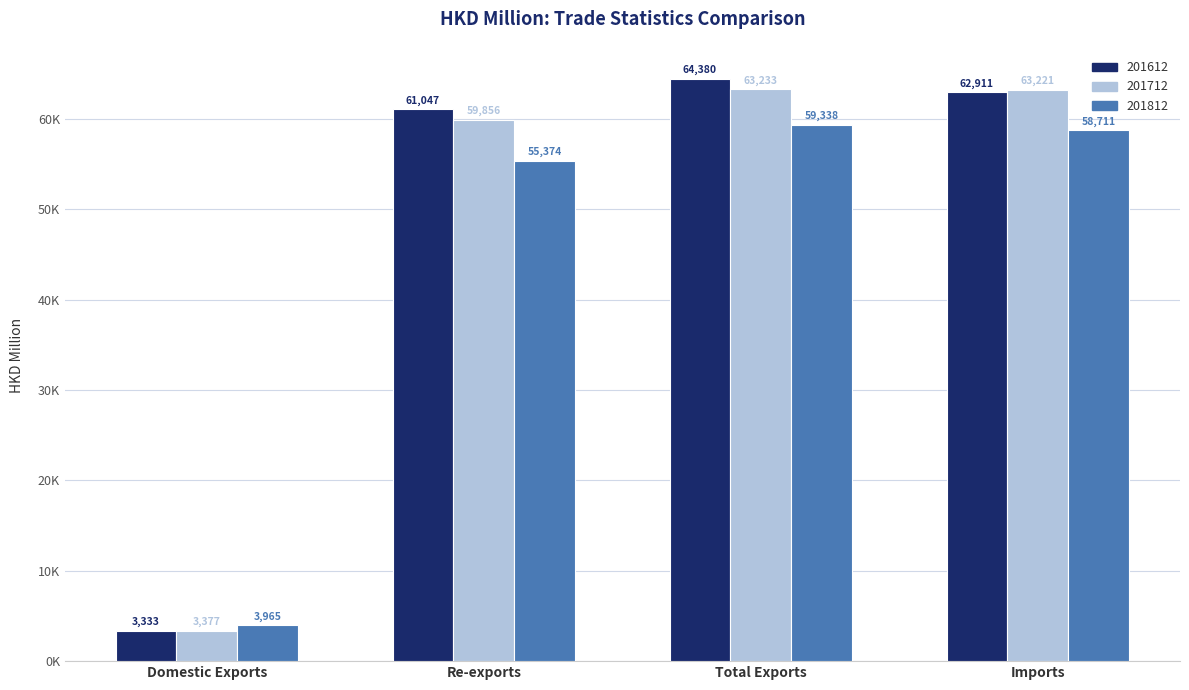

What is the minimum value for 201712?

3377.0